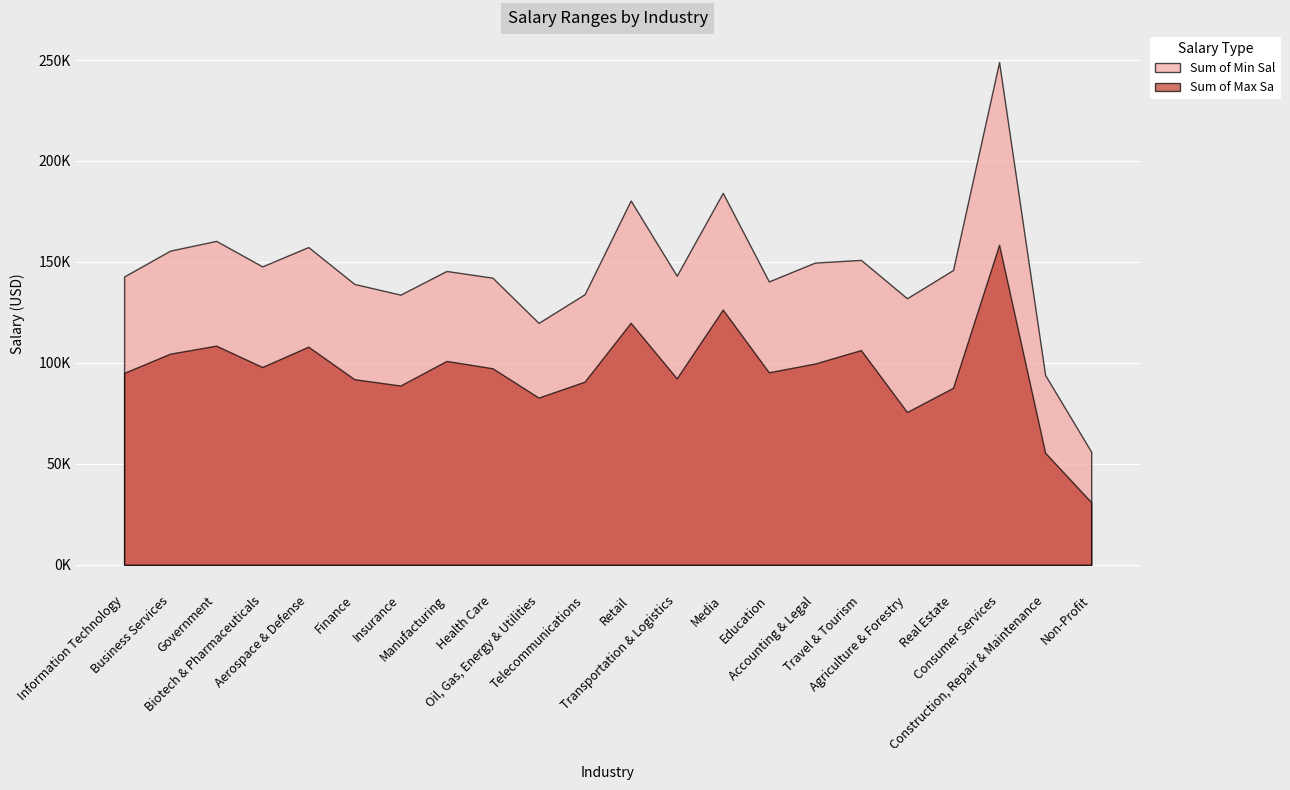

At how many categories does at least one series exceed 56379?

21